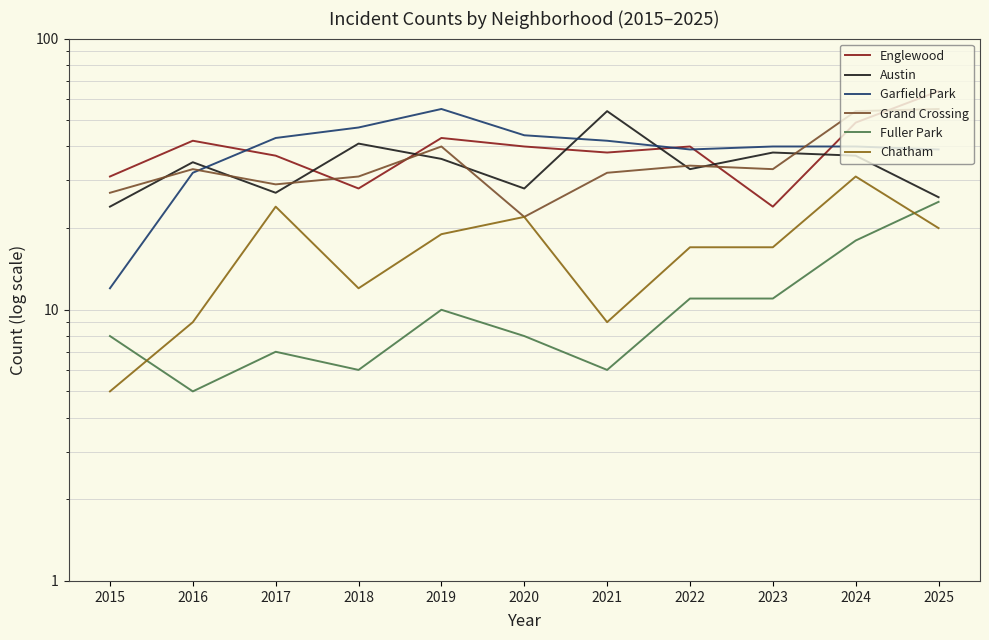

True or false: Grand Crossing and Fuller Park cross at least once.

False